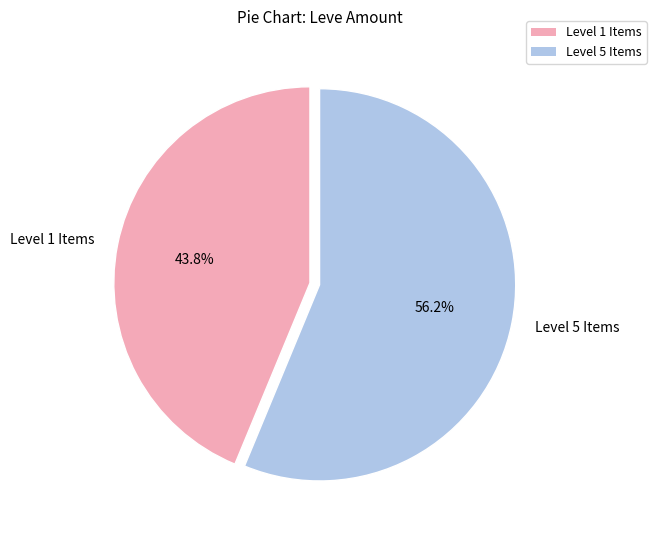

Between Level 5 Items and Level 1 Items, which is larger?

Level 5 Items